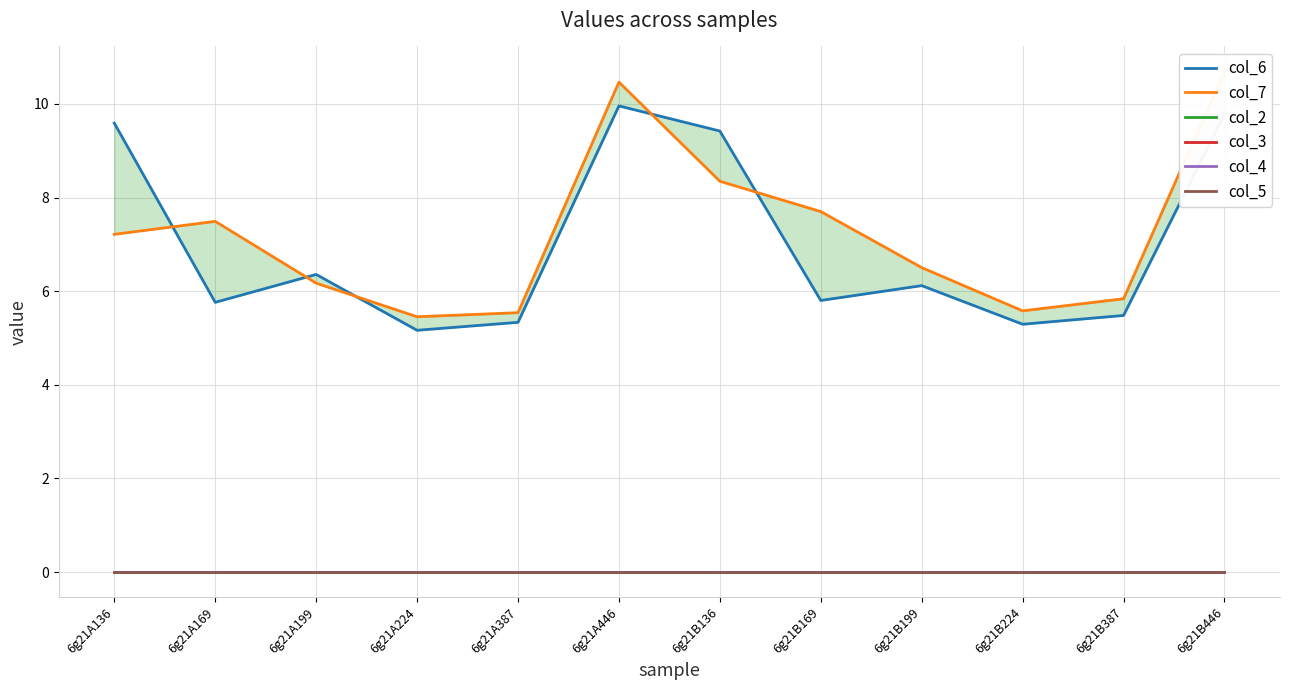

Reading left to right, list all the values displayed in this chart.

col_6: 9.6	5.8	6.4	5.2	5.3	10.0	9.4	5.8	6.1	5.3	5.5	9.8
col_7: 7.2	7.5	6.2	5.5	5.5	10.5	8.3	7.7	6.5	5.6	5.8	10.7
col_2: 0.0	0.0	0.0	0.0	0.0	0.0	0.0	0.0	0.0	0.0	0.0	0.0
col_3: 0.0	0.0	0.0	0.0	0.0	0.0	0.0	0.0	0.0	0.0	0.0	0.0
col_4: 0.0	0.0	0.0	0.0	0.0	0.0	0.0	0.0	0.0	0.0	0.0	0.0
col_5: 0.0	0.0	0.0	0.0	0.0	0.0	0.0	0.0	0.0	0.0	0.0	0.0